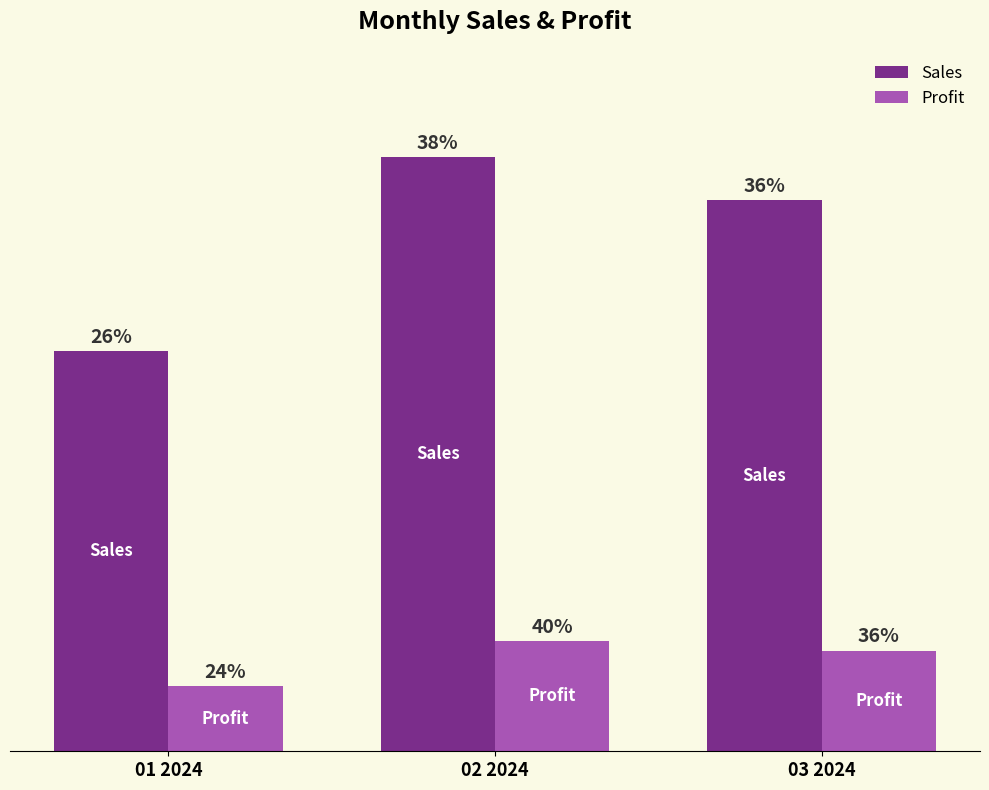

What is the difference between the Sales values at 01 2024 and 02 2024?

1800